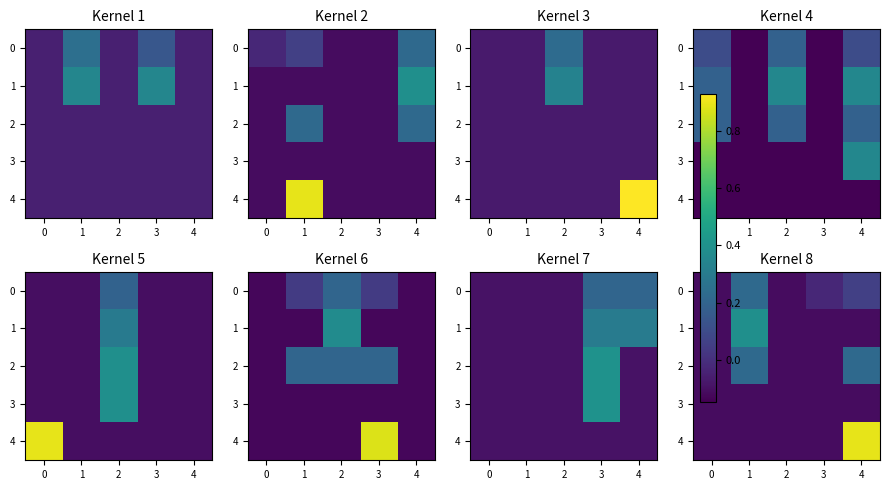

What is the total value across all series at 2?

-0.6